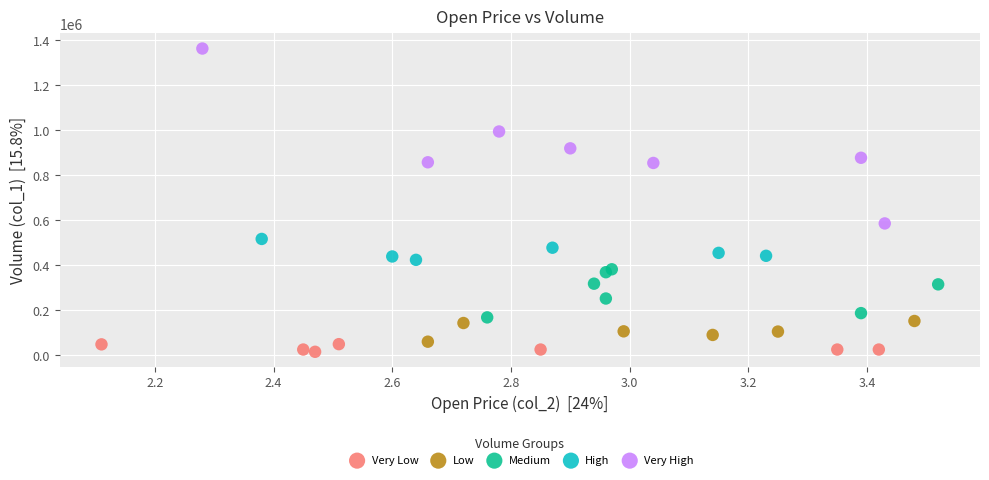

Which series has the widest spread of Y values?

Very High